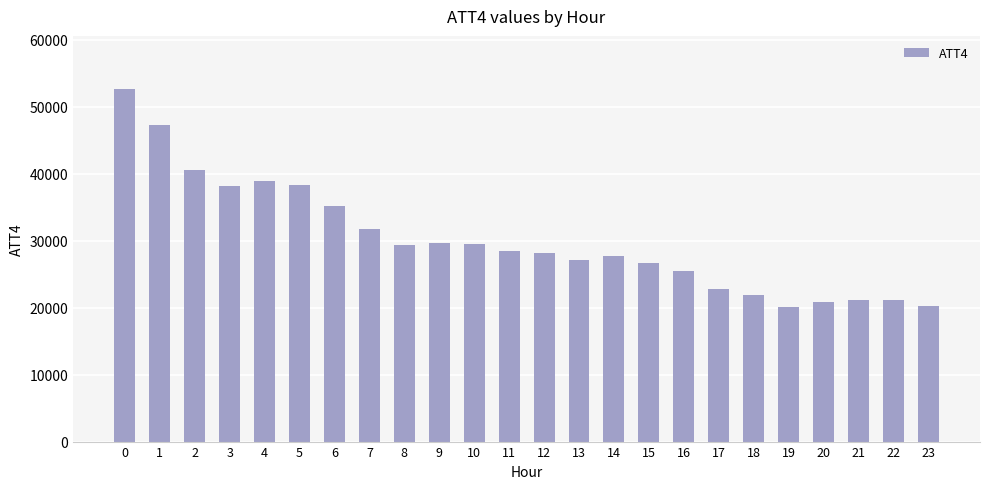

Is it true that the value at 19 is 20100?

True